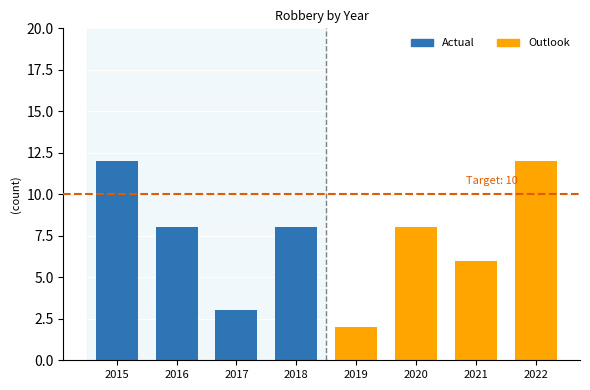

At which label does Actual reach its minimum?

2017